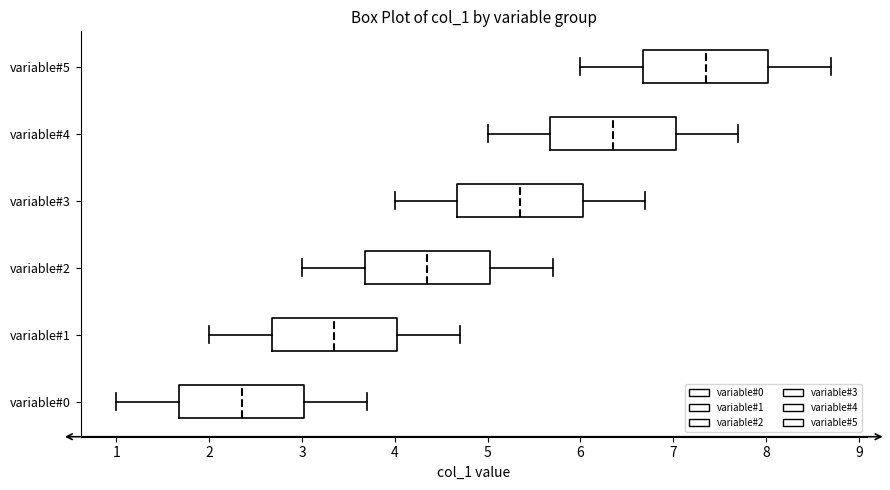

Reading bottom to top, transcribe this box plot: for each box, give where its median line is, the range the box spans, and where its two whiskers end, as read against the x-axis. The values are not printed on the chart, so give them approximately, as read against the axis.

variable#0: median 2.4, box 1.7 to 3.0, whiskers 1.0 to 3.7
variable#1: median 3.4, box 2.7 to 4.0, whiskers 2.0 to 4.7
variable#2: median 4.4, box 3.7 to 5.0, whiskers 3.0 to 5.7
variable#3: median 5.4, box 4.7 to 6.0, whiskers 4.0 to 6.7
variable#4: median 6.4, box 5.7 to 7.0, whiskers 5.0 to 7.7
variable#5: median 7.4, box 6.7 to 8.0, whiskers 6.0 to 8.7